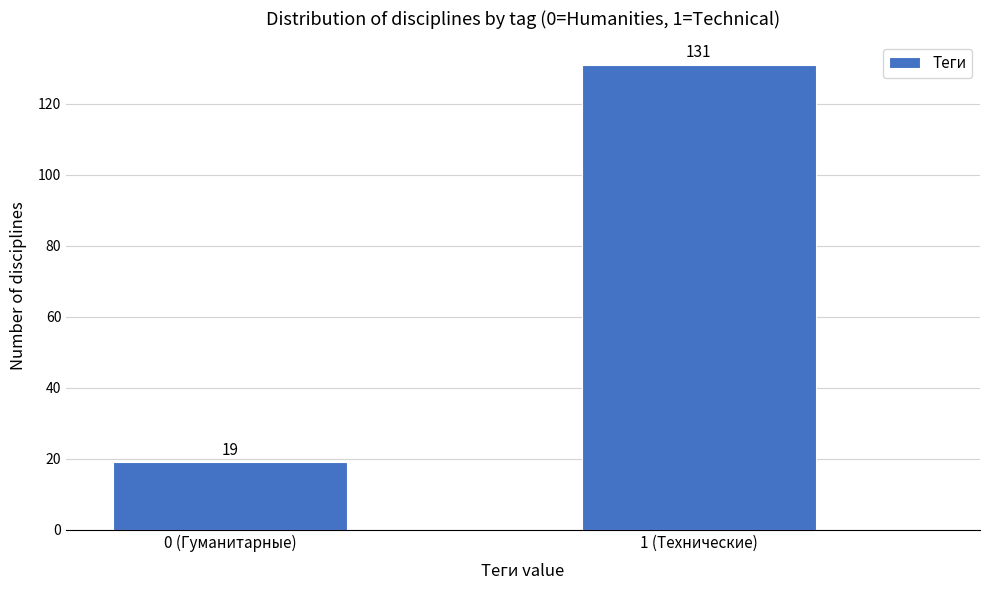

Reading left to right, what are all the values shown in this chart?

0 (Гуманитарные)=19	1 (Технические)=131